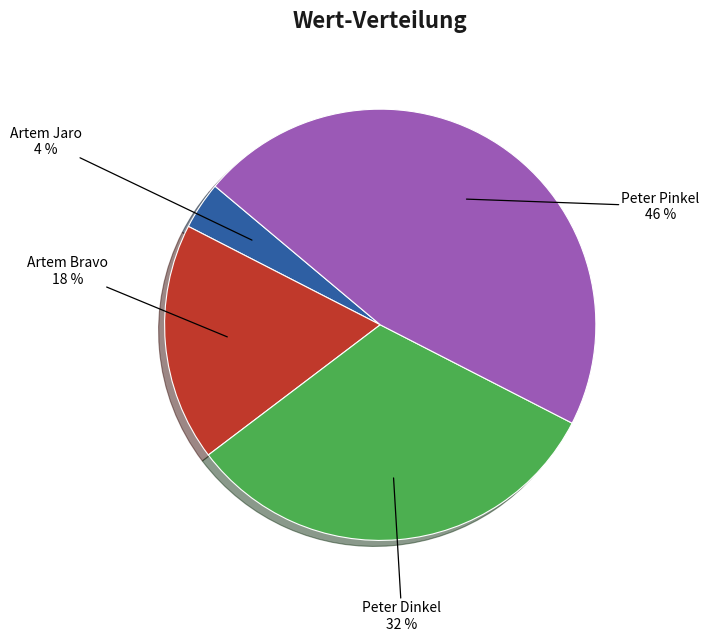

How many segments does this pie chart have?

4